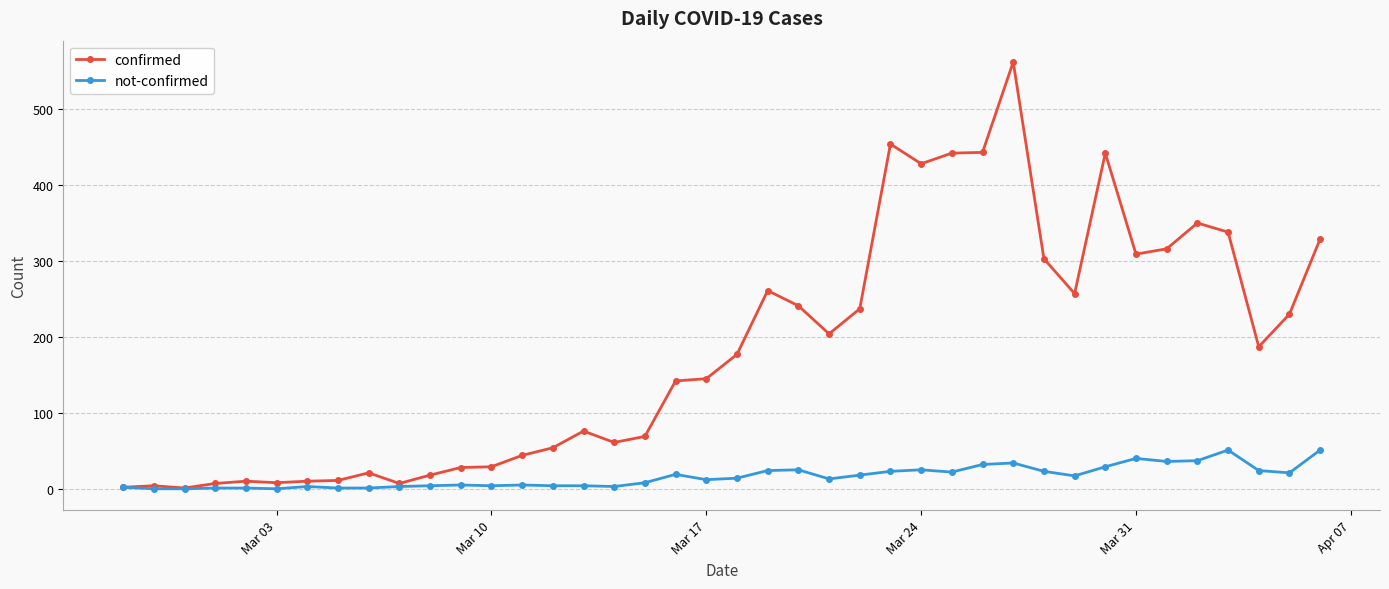

Which series has the largest total across all categories?

confirmed